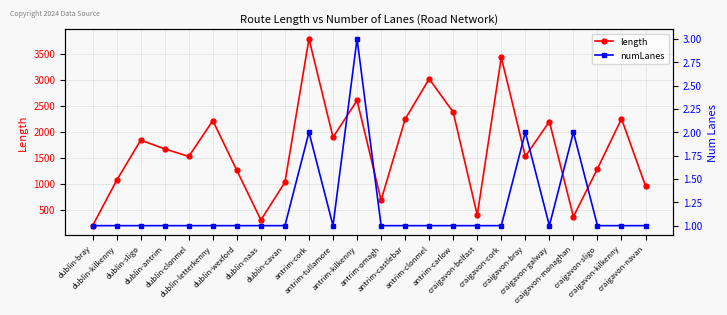

The value of length at dublin-kilkenny is 1512.1. True or false?

False